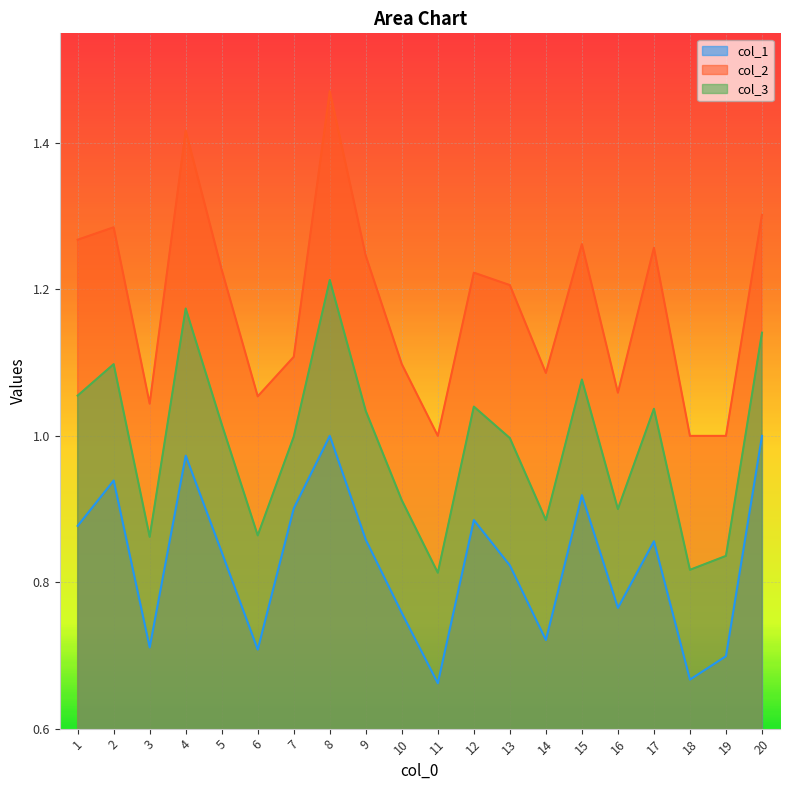

What is the difference between the col_3 values at 15 and 20?

0.1